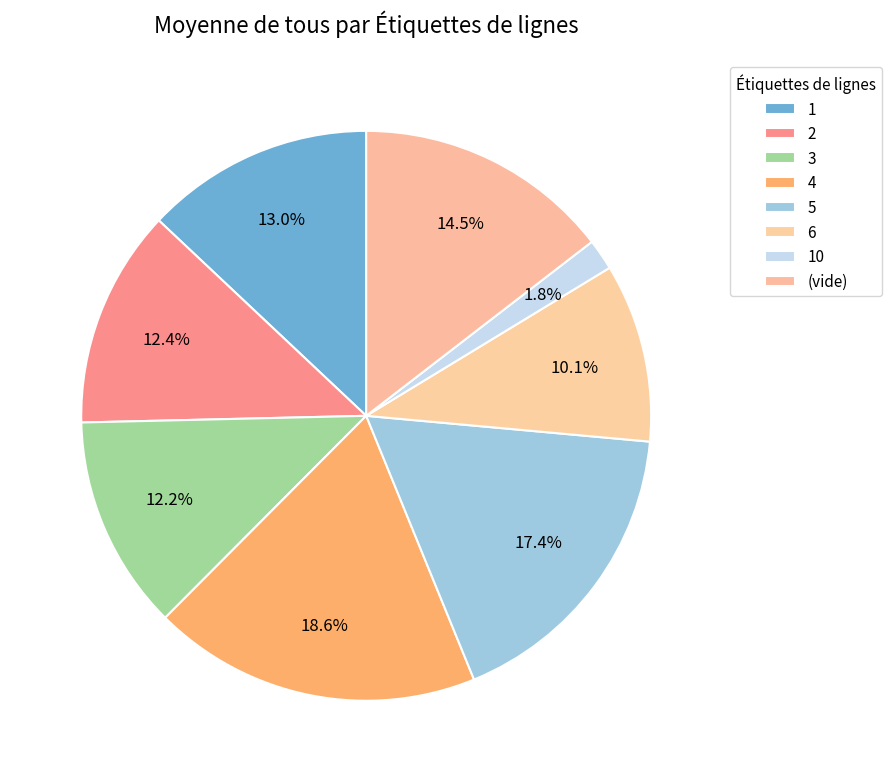

Is it true that 4 is 11% of the pie?

False